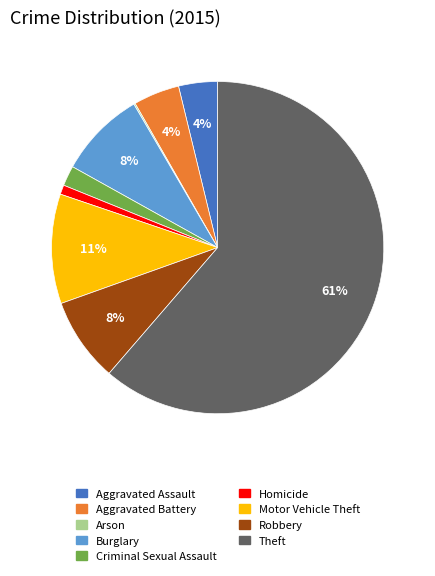

Is the sum of Robbery and Burglary greater than half?

No